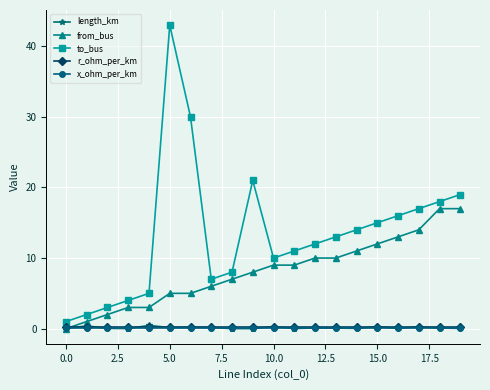

What is the highest value of the r_ohm_per_km series?

0.2